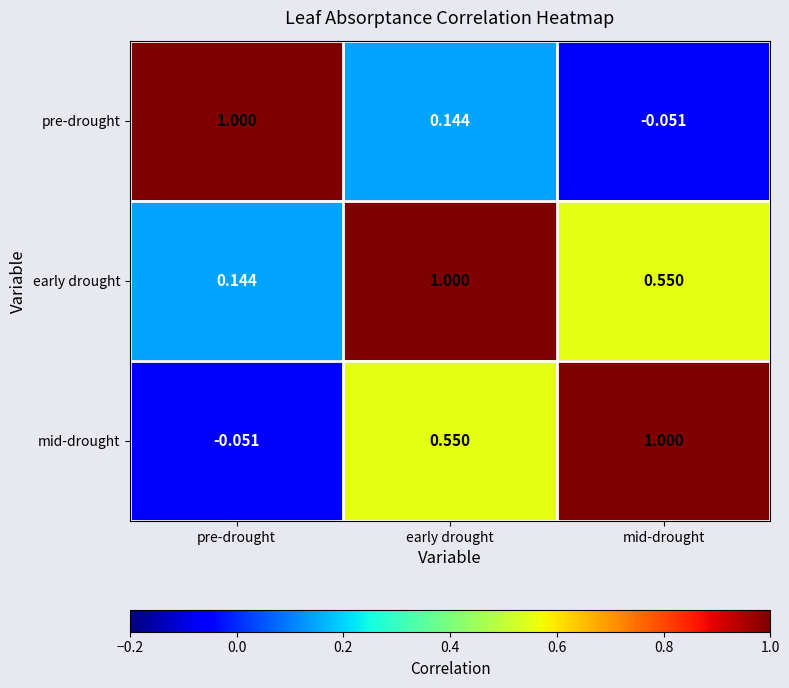

What is the total value across all series at pre-drought?

1.1